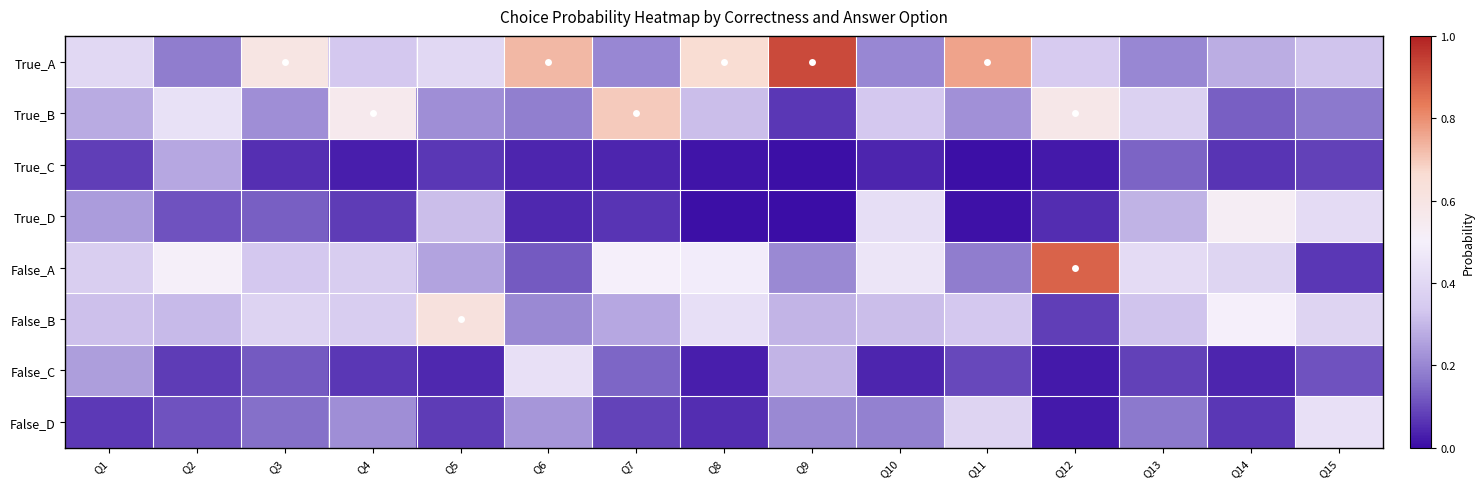

At which category is the sum across all series the highest?

Q7